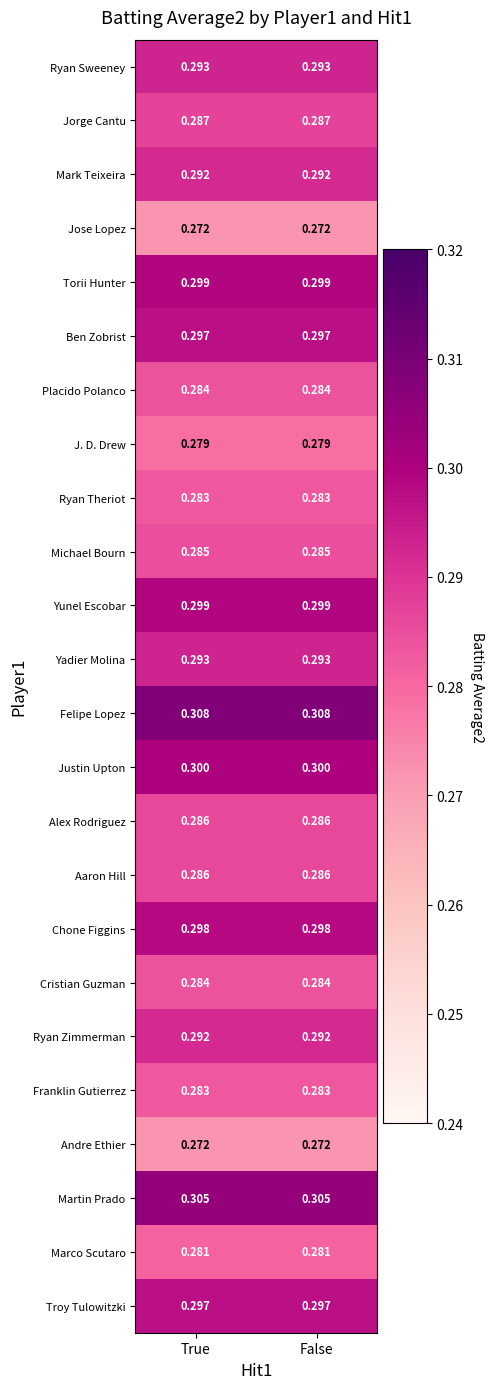

Is the value of Mark Teixeira at False greater than the value of Yadier Molina at True?

No